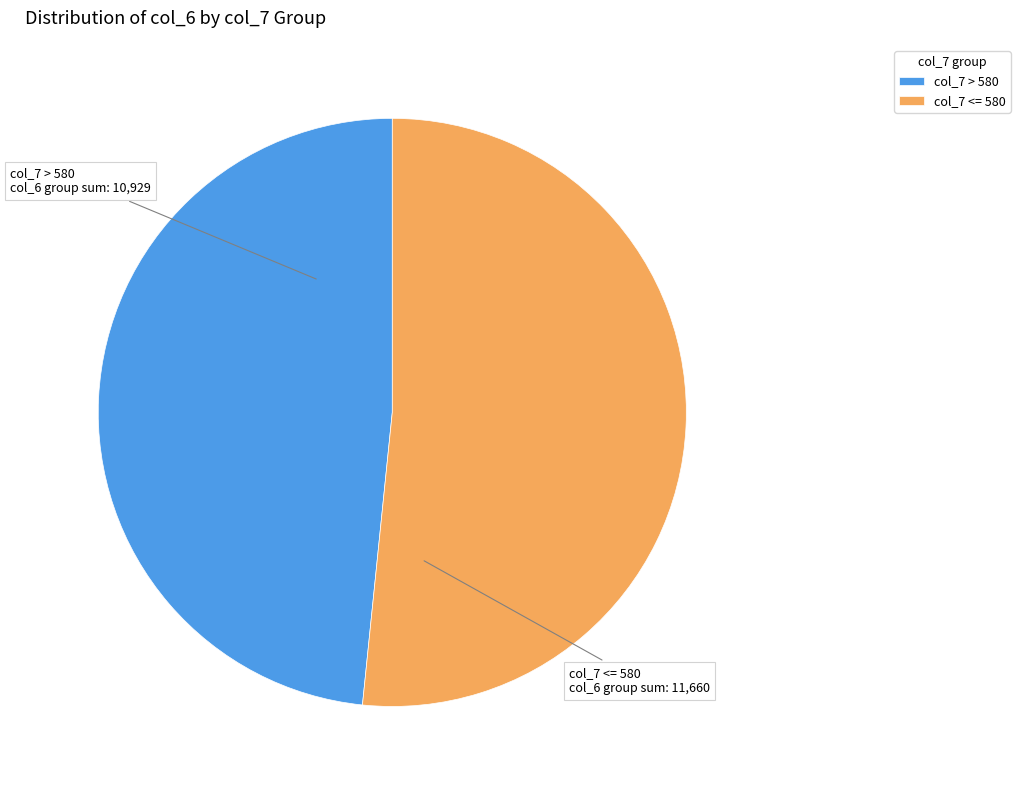

Is there a majority slice in this chart?

Yes